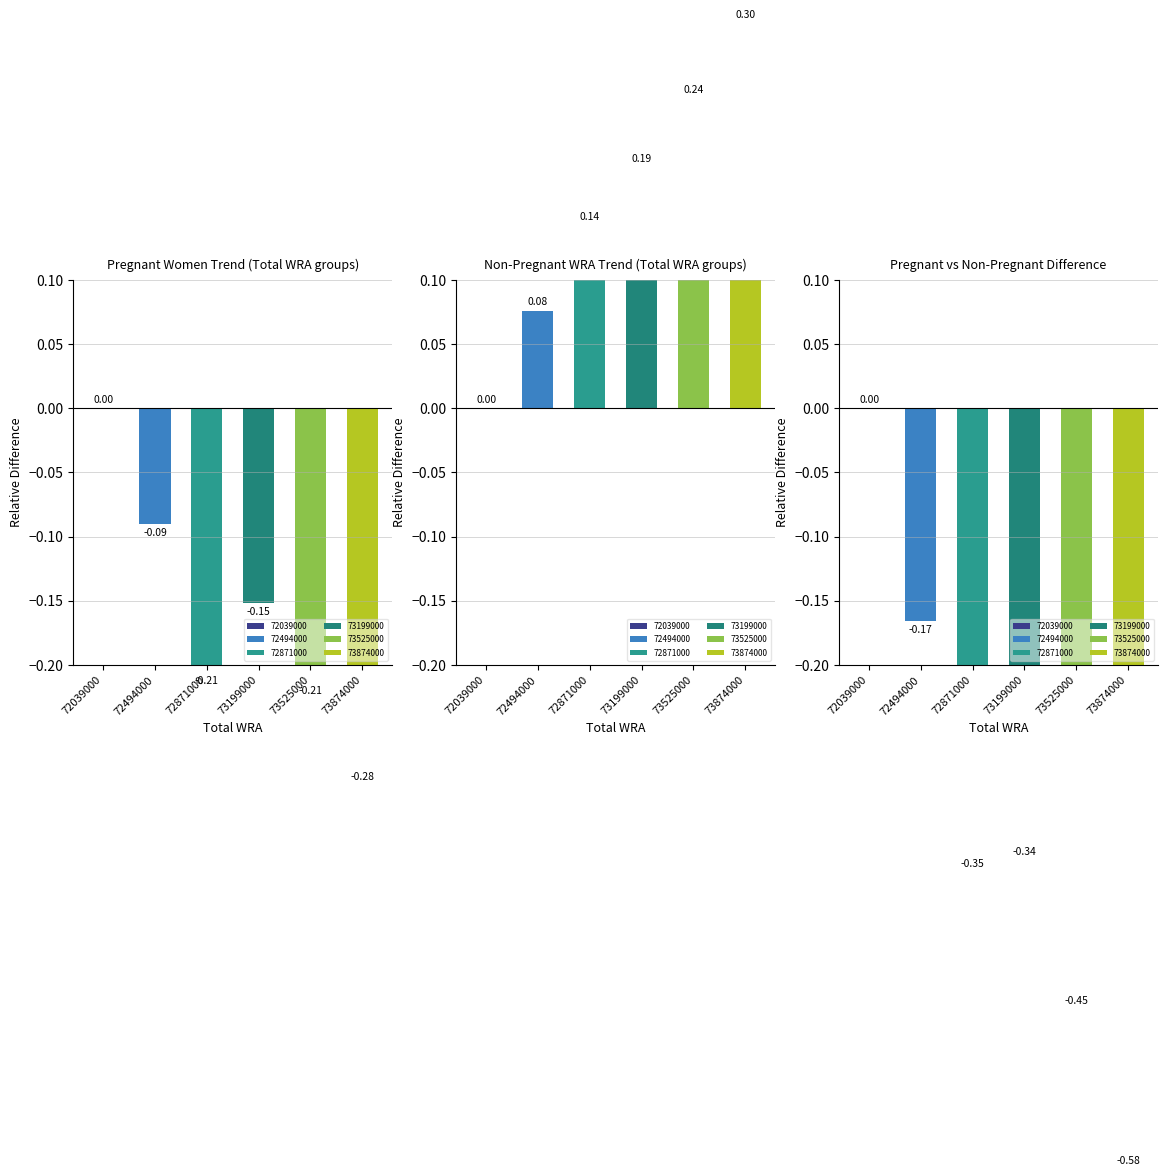

What is the value of the Pregnant Women Trend (Total WRA groups) bar at the 3rd from the left?

-0.2